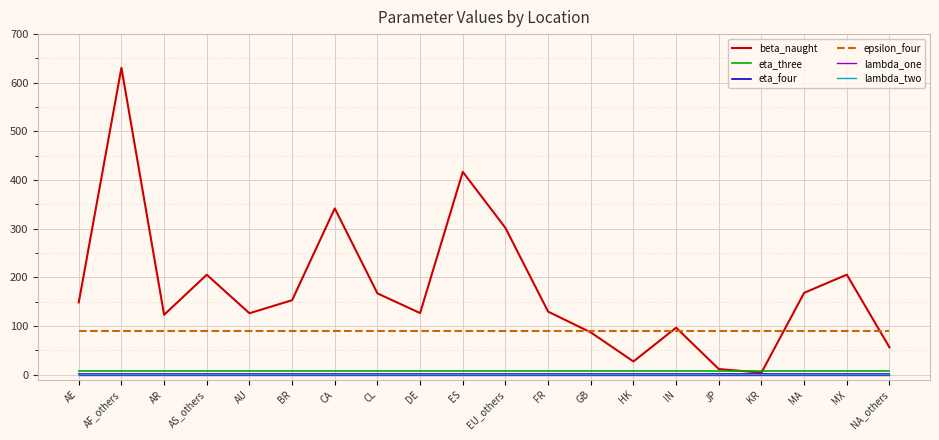

True or false: lambda_one and epsilon_four cross at least once.

False